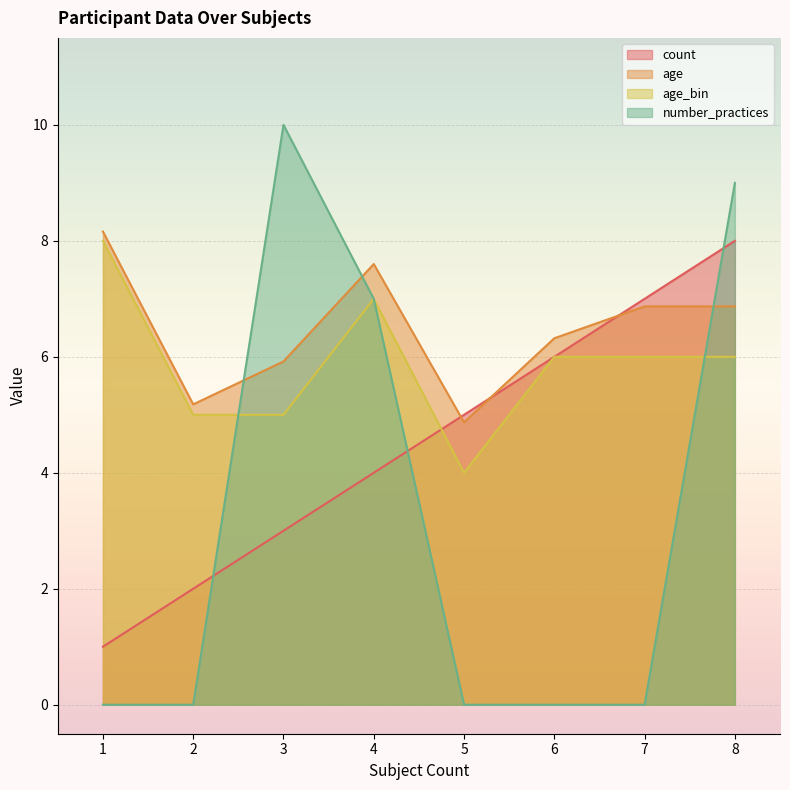

What is the highest value of the age_bin series?

8.0